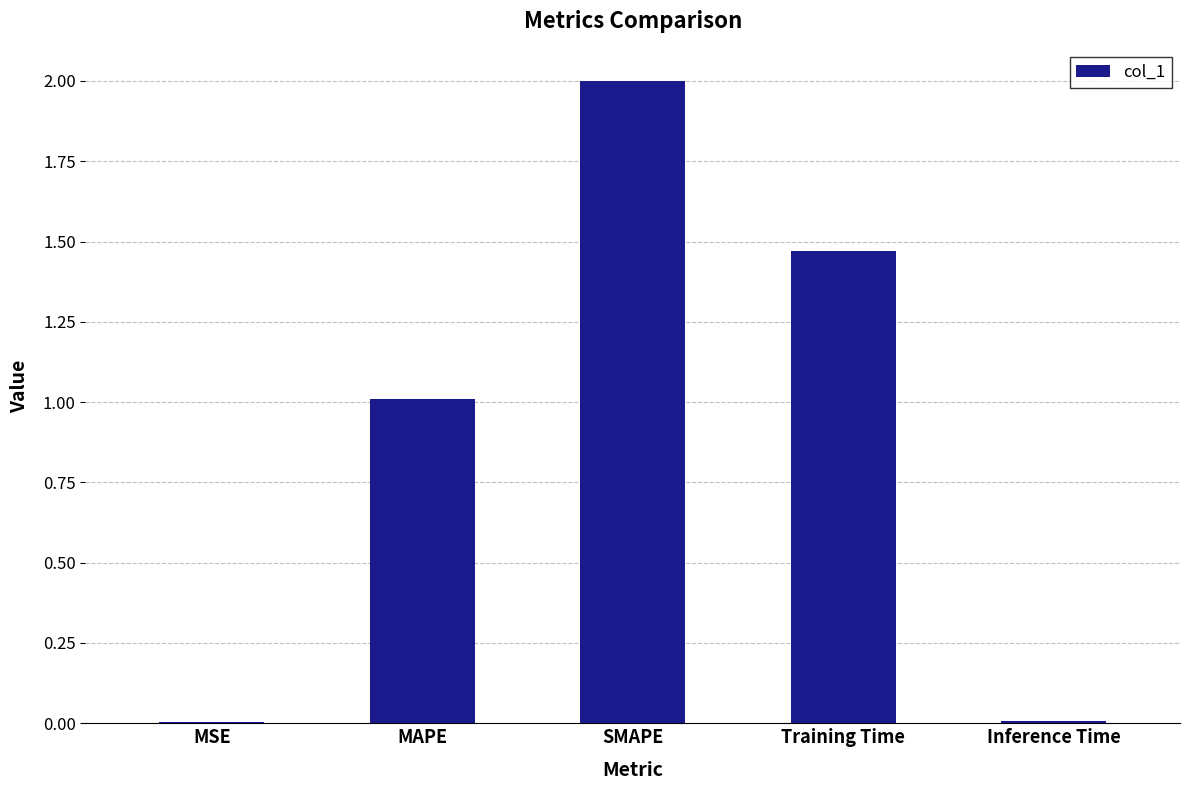

Is it true that the value at Inference Time is 0.0?

True